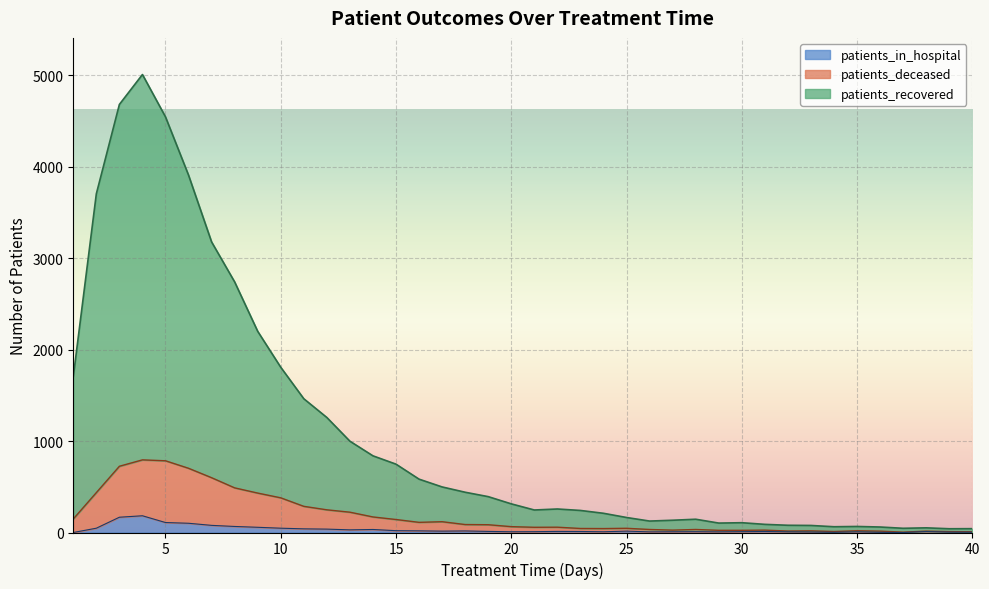

Is the value of patients_recovered at 37 greater than the value of patients_in_hospital at 4?

No